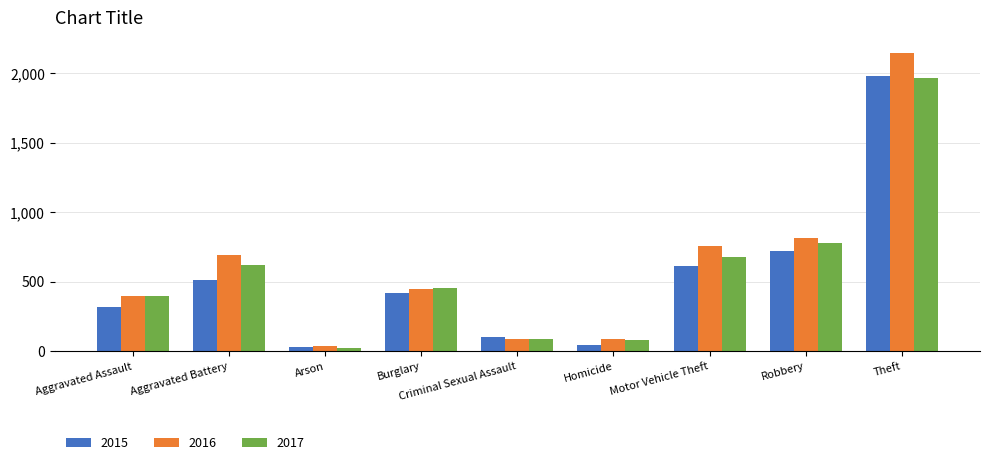

Is the value of 2015 at Aggravated Battery greater than the value of 2016 at Aggravated Assault?

Yes